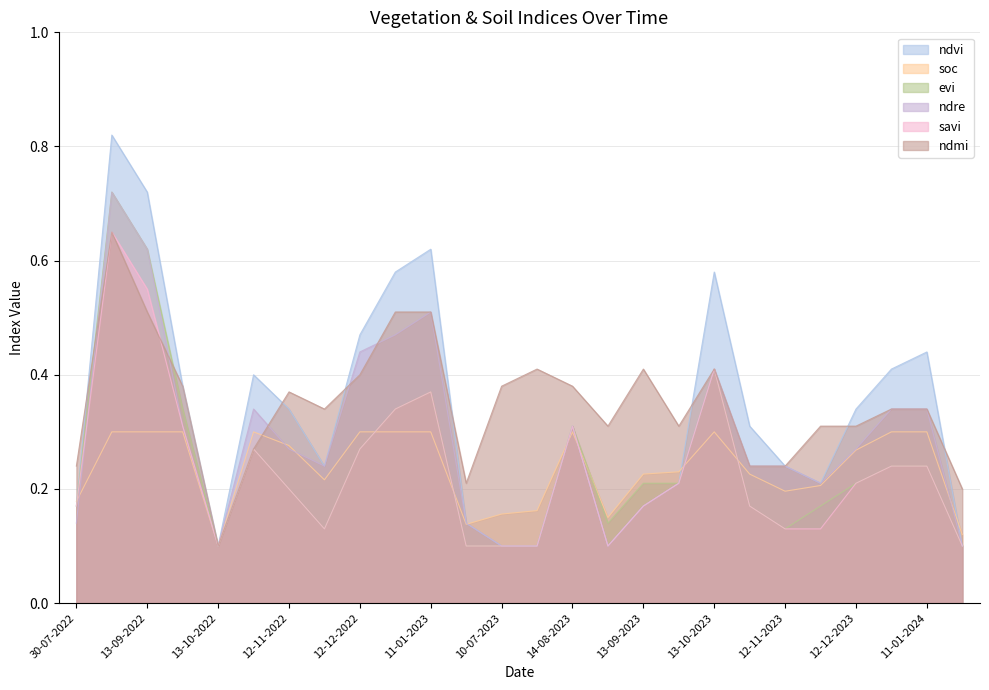

Where do savi and soc first cross each other?

30-07-2022 and 24-08-2022